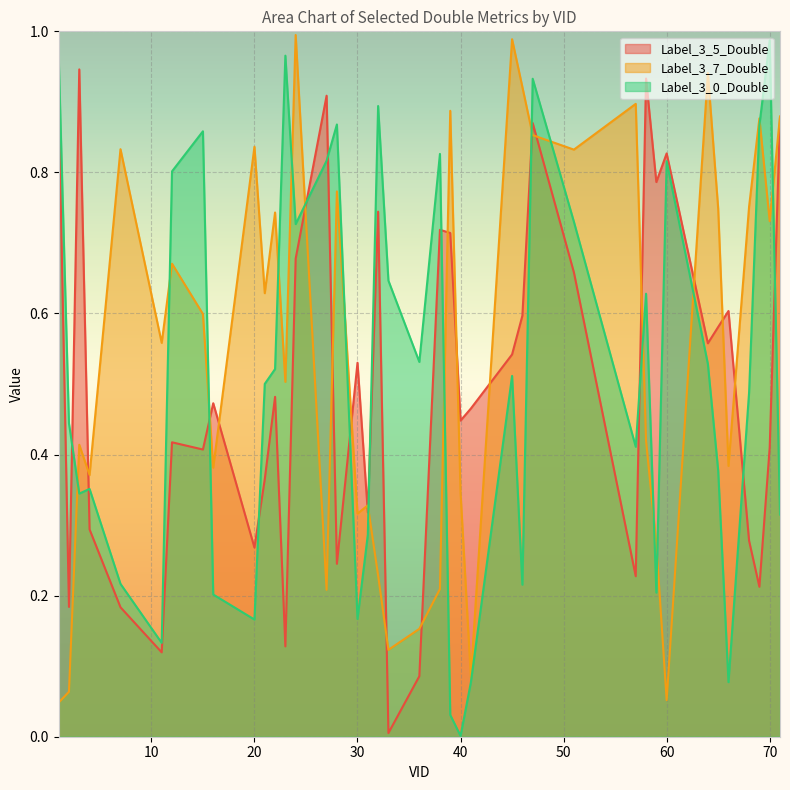

At which category does Label_3_0_Double reach its first local peak?

4